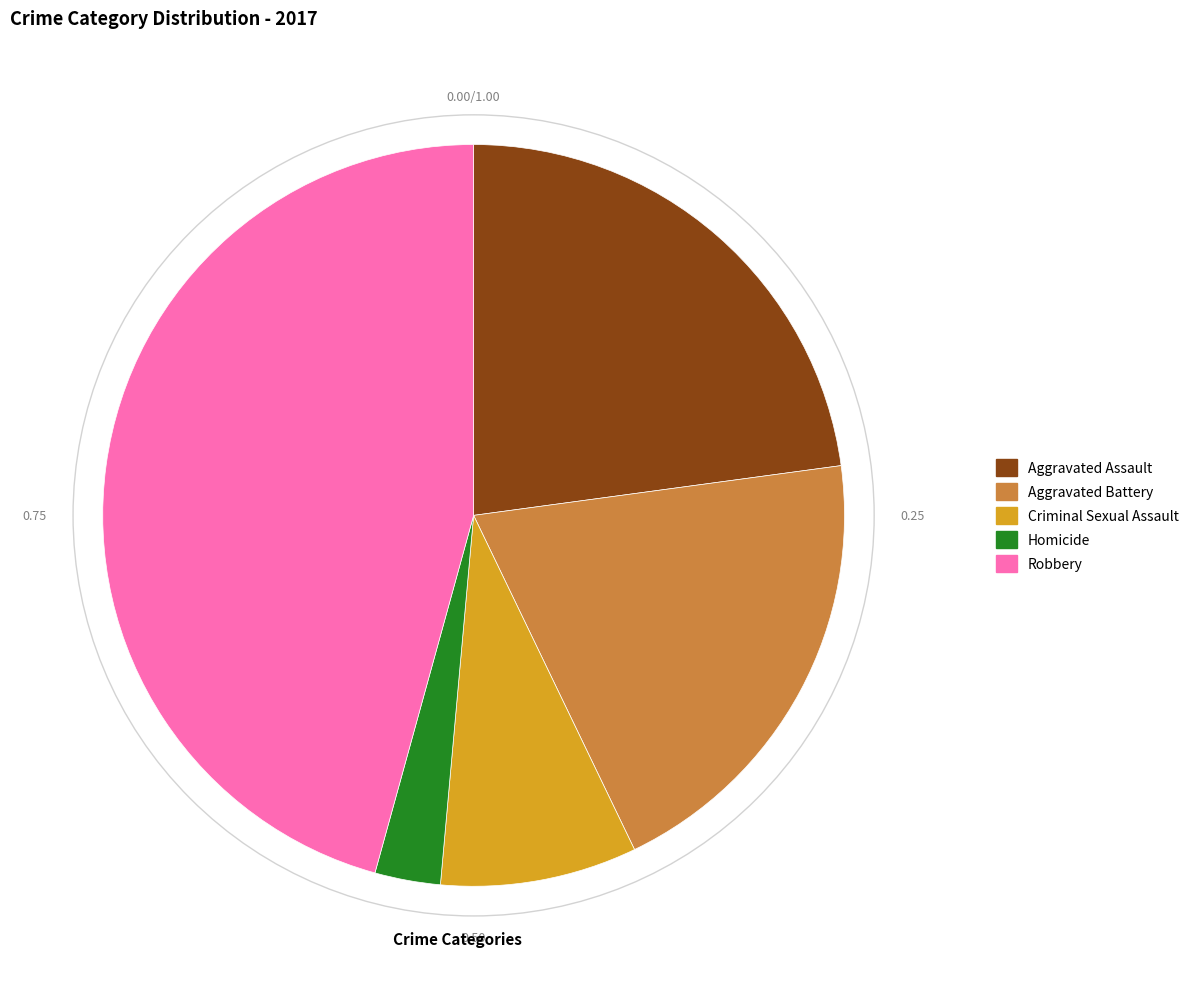

What is the largest slice in the pie chart?

Robbery